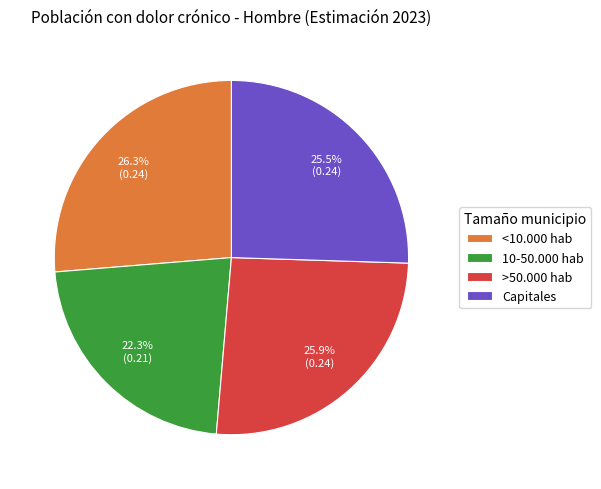

To the nearest percent, what percentage of the pie is <10.000 hab?

26%